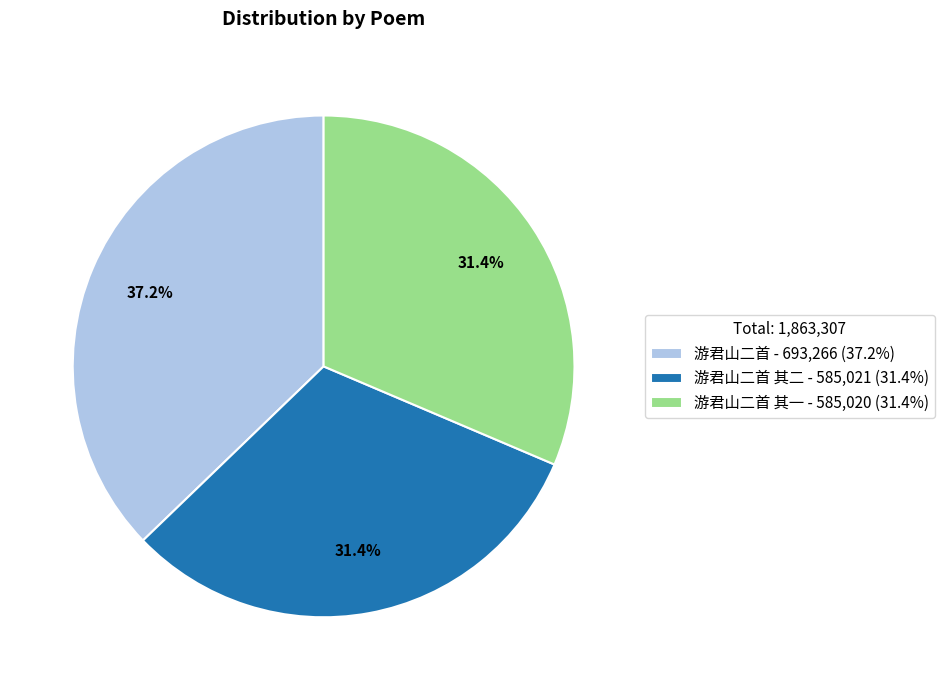

Count the number of slices in the pie.

3